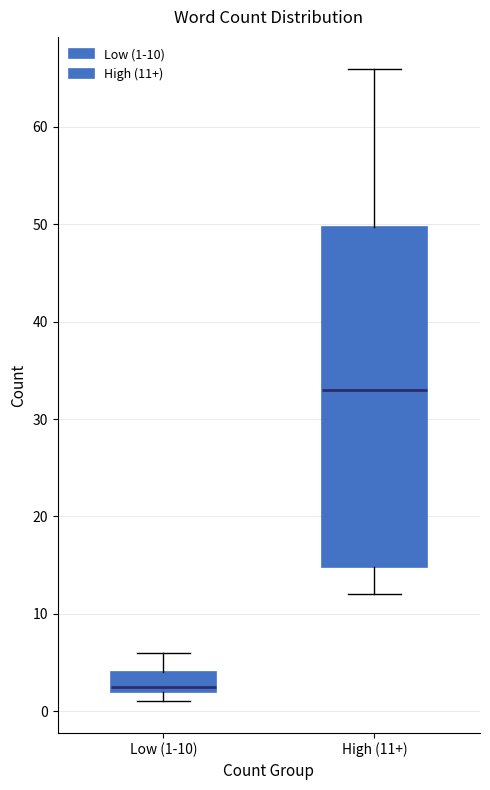

Which box's median line is the highest?

High (11+)